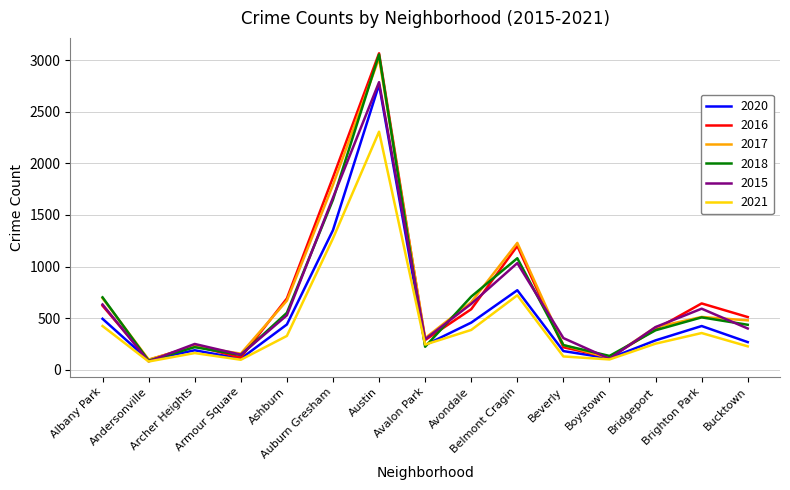

At which category does 2016 reach its first local peak?

Archer Heights